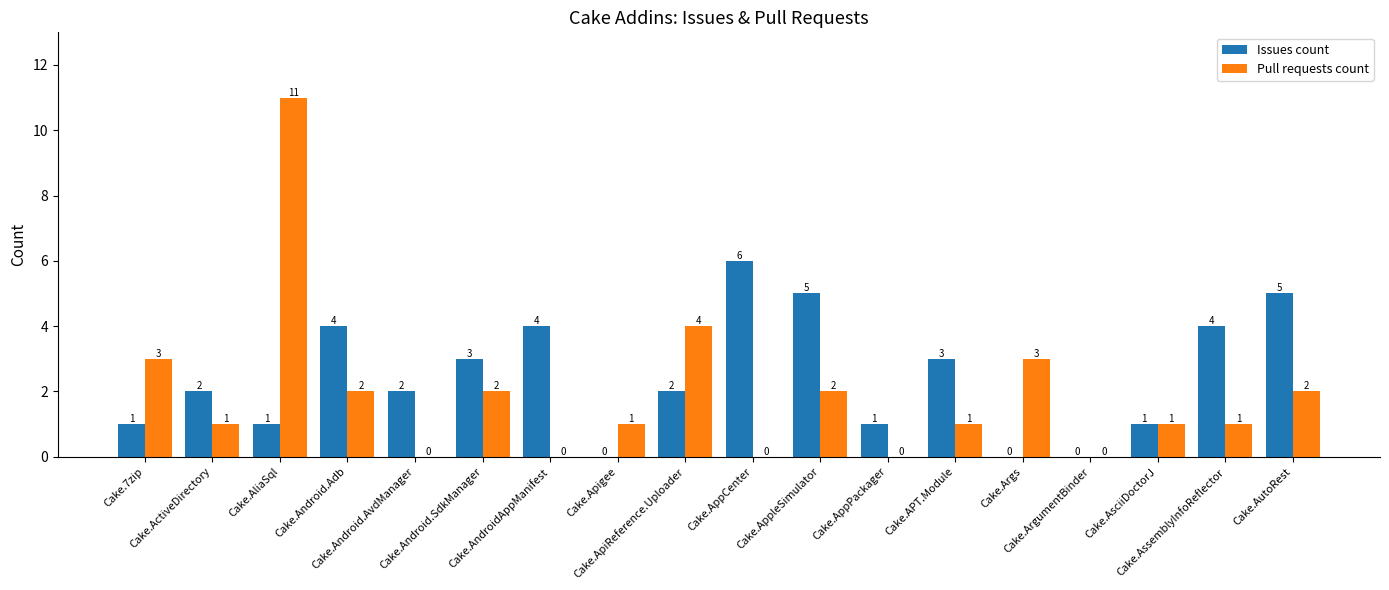

How many data points does each series have?

18